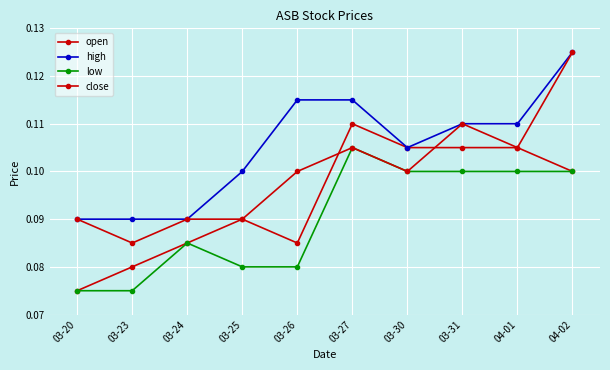

How many distinct data groups are displayed?

4